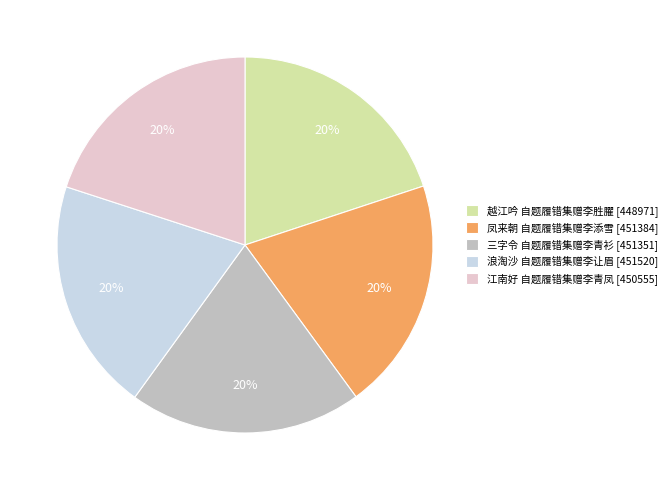

To the nearest percent, what portion does 凤来朝 自题履错集赠李添雪 [451384] represent?

20%